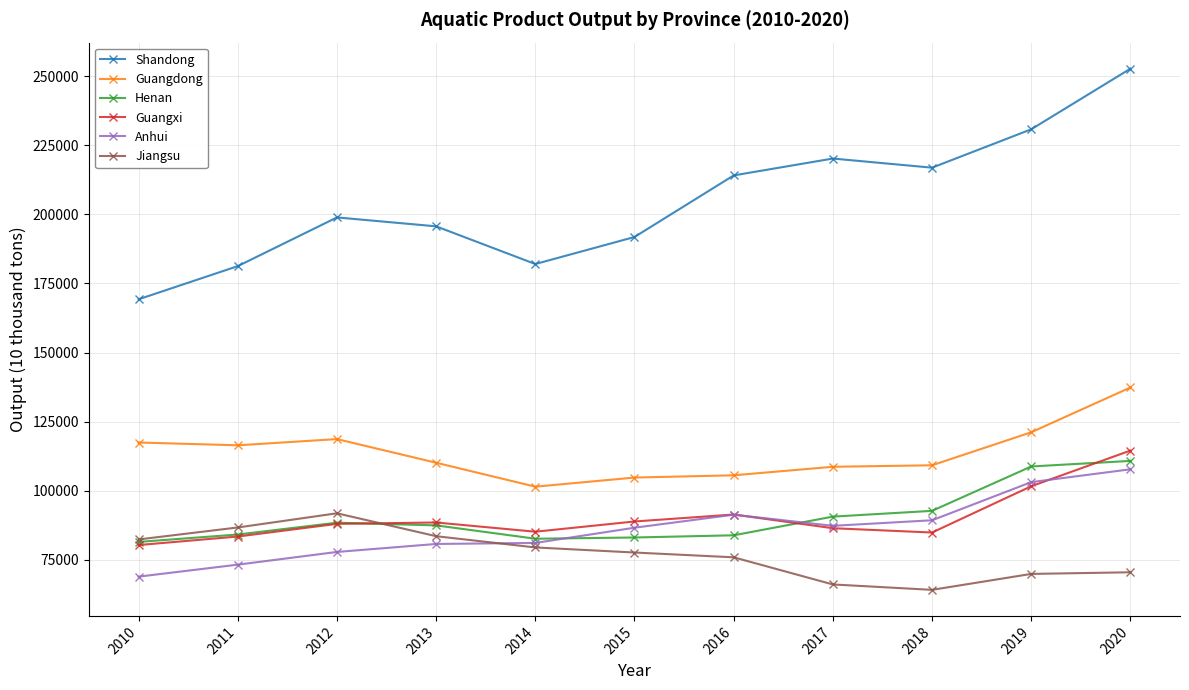

What is the difference between the maximum and second lowest values in the Anhui series?

34483.1